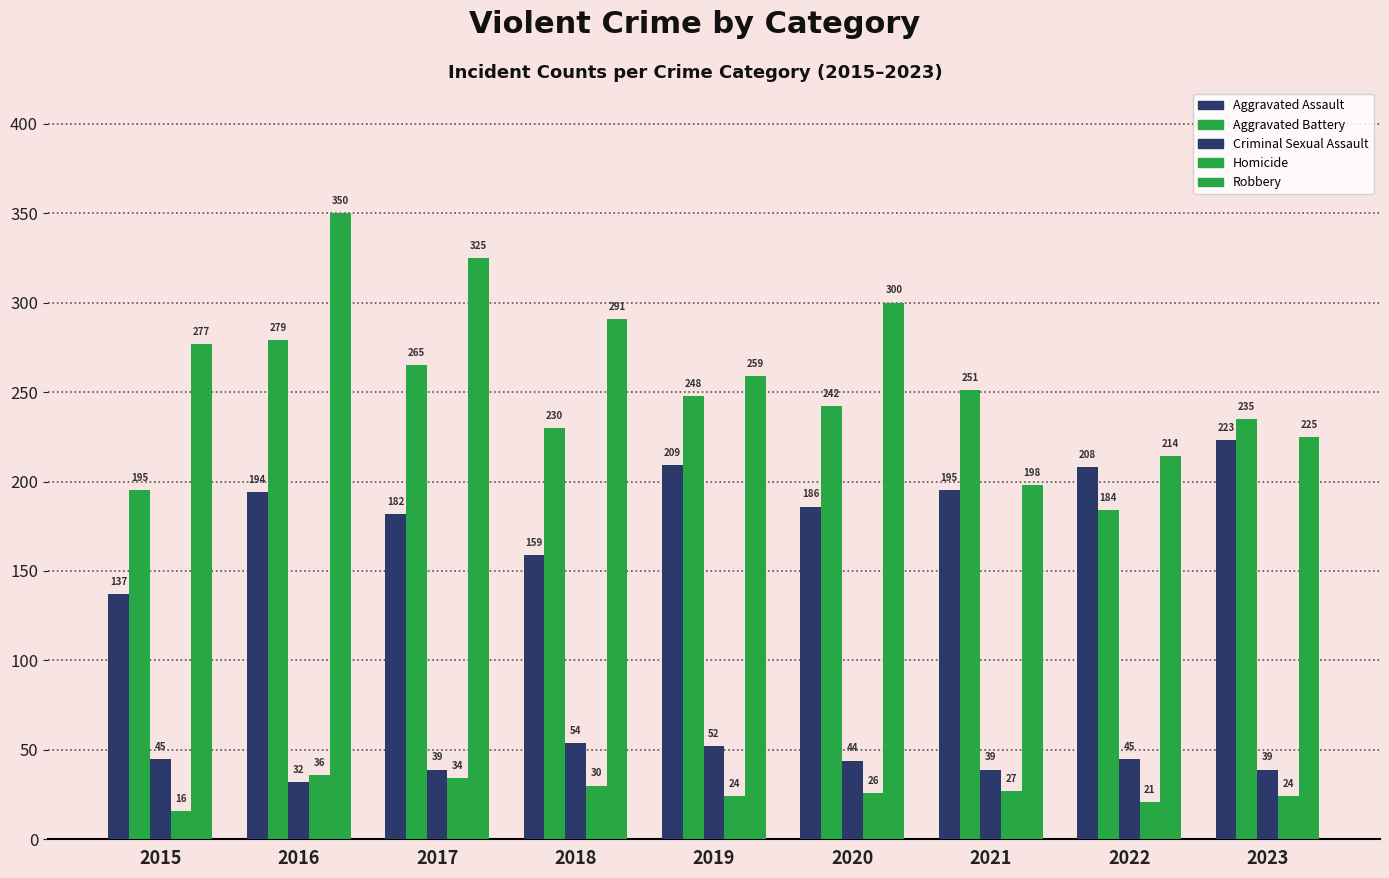

How many categories are shown in the chart?

9